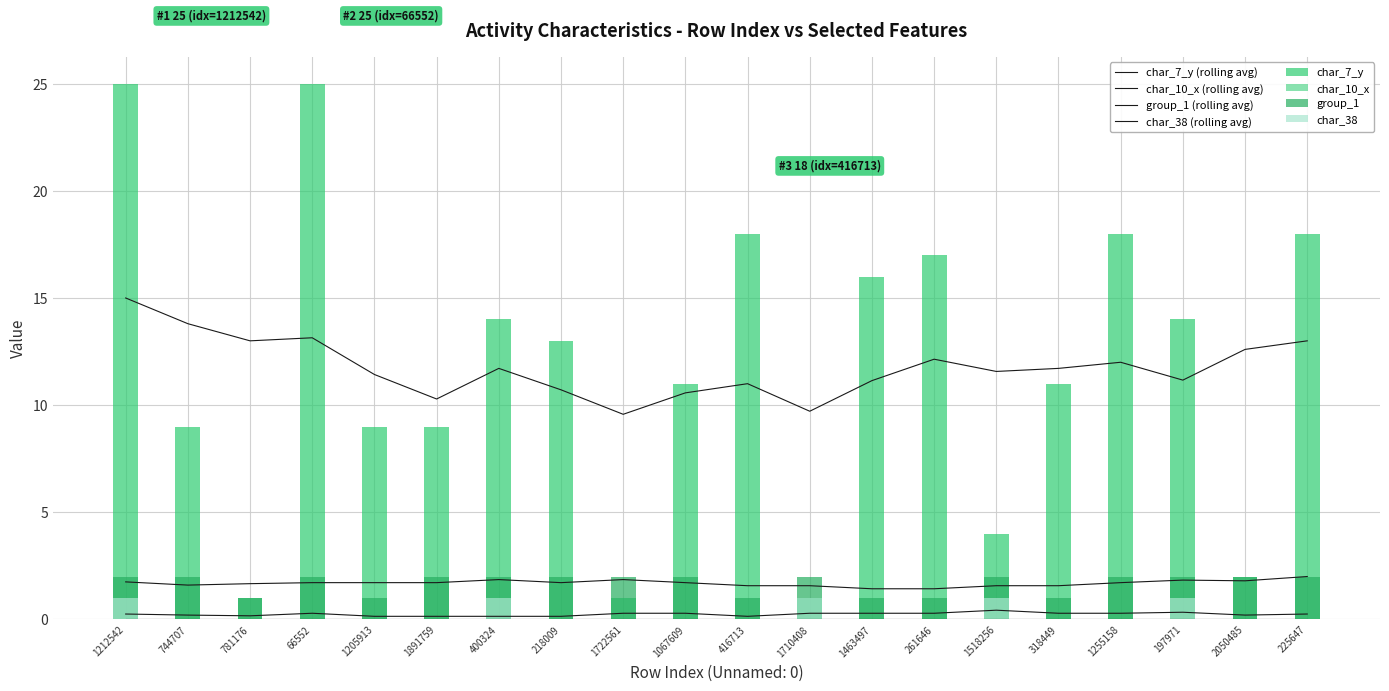

Which category has the lowest value in the char_7_y series?

781176